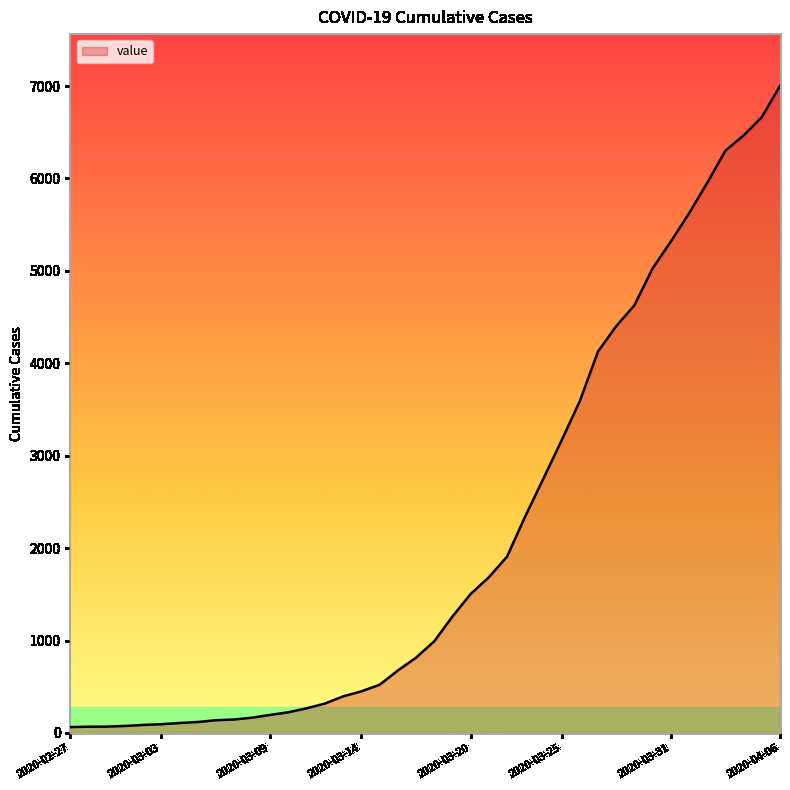

What is the difference between the maximum and minimum values?

6938